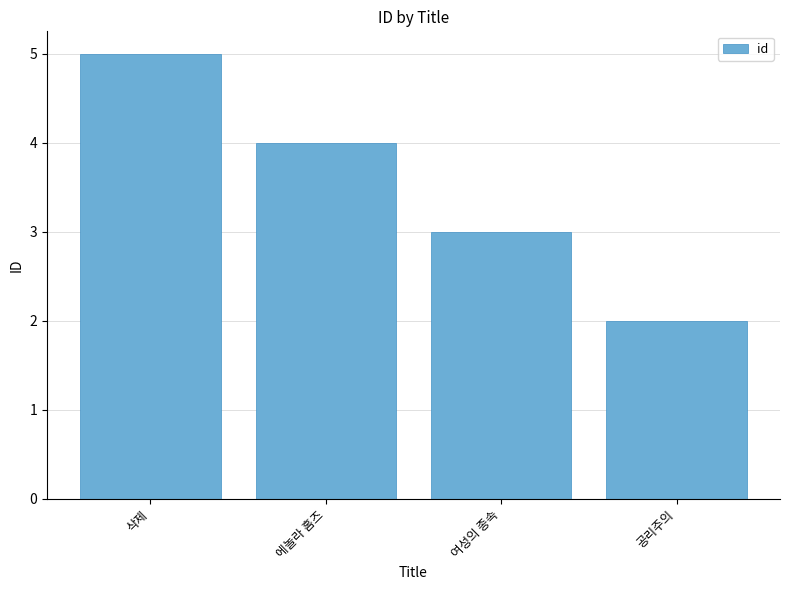

What position from the left is 공리주의?

4